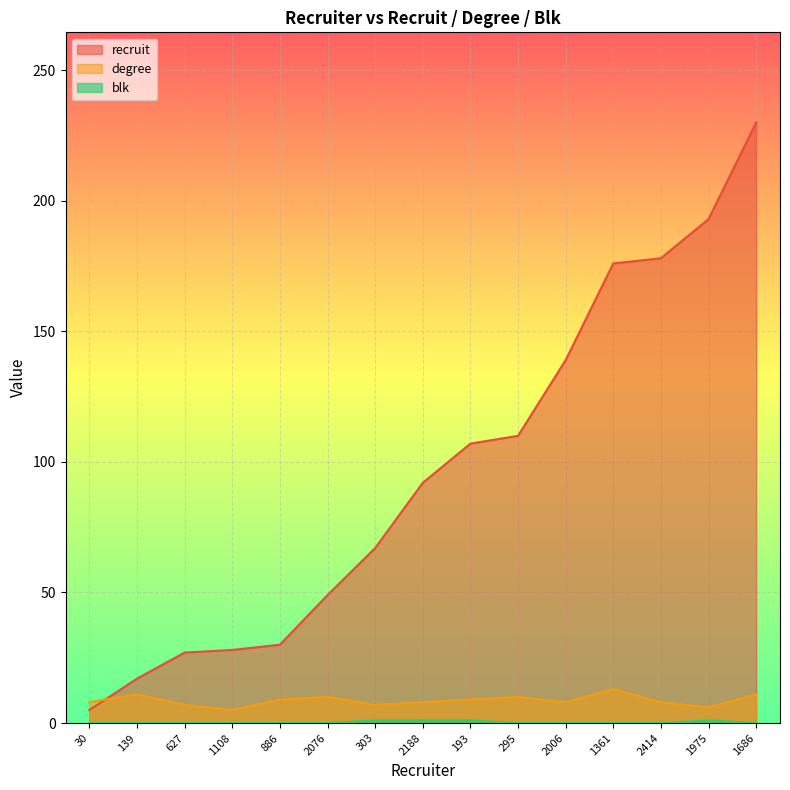

True or false: blk and degree cross at least once.

False